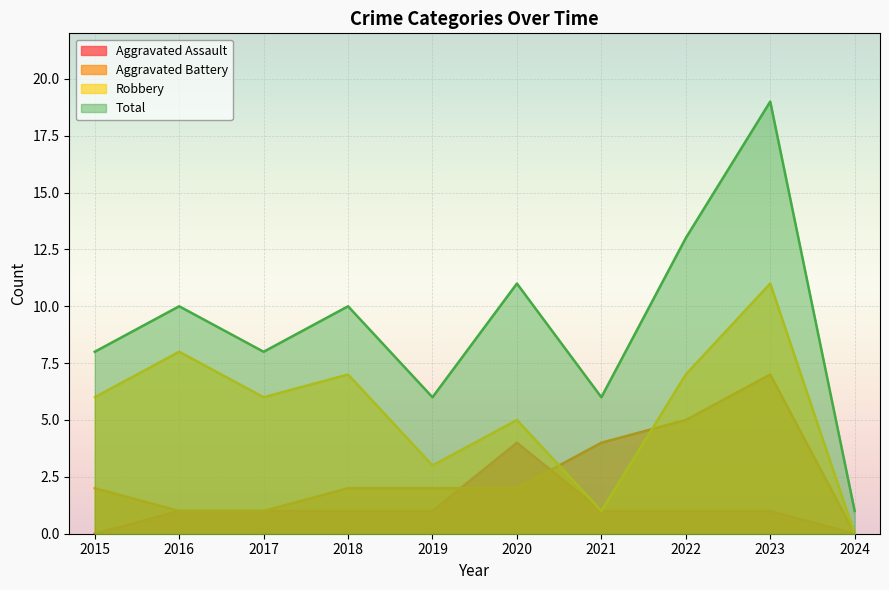

True or false: Robbery and Total cross at least once.

False